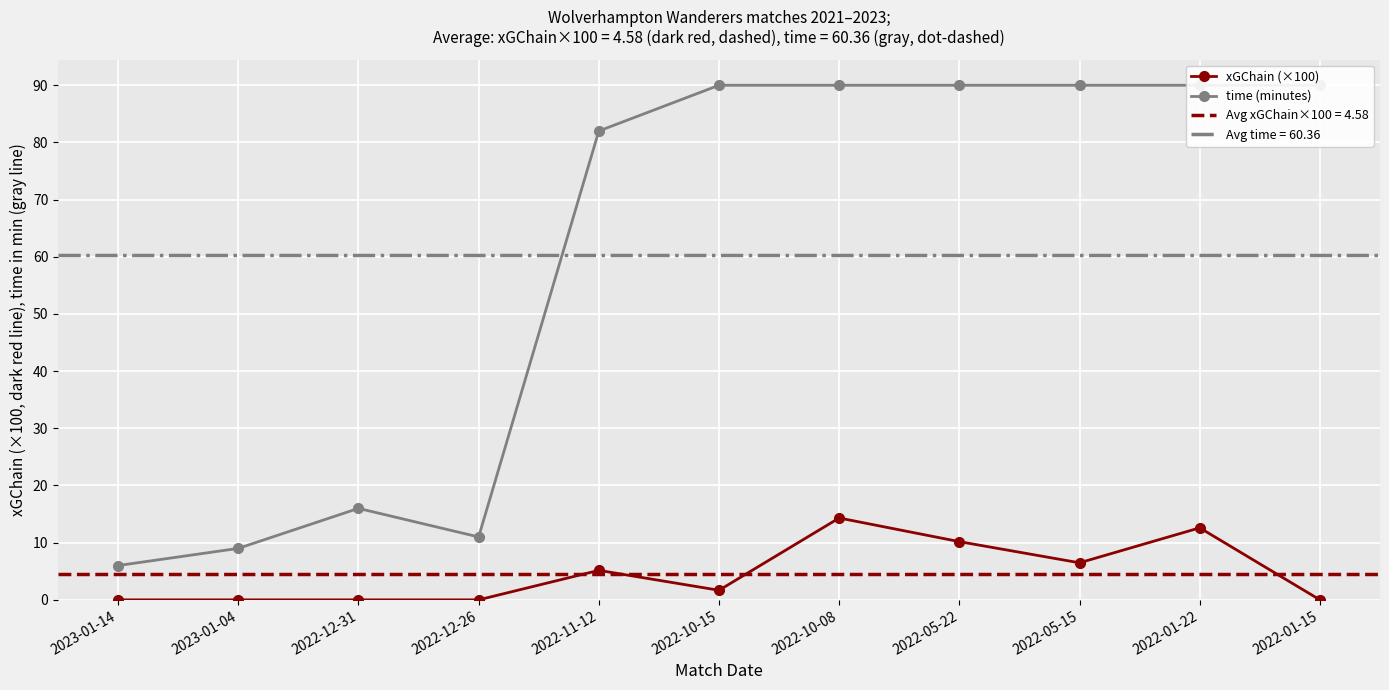

What is the greatest value displayed?

90.0